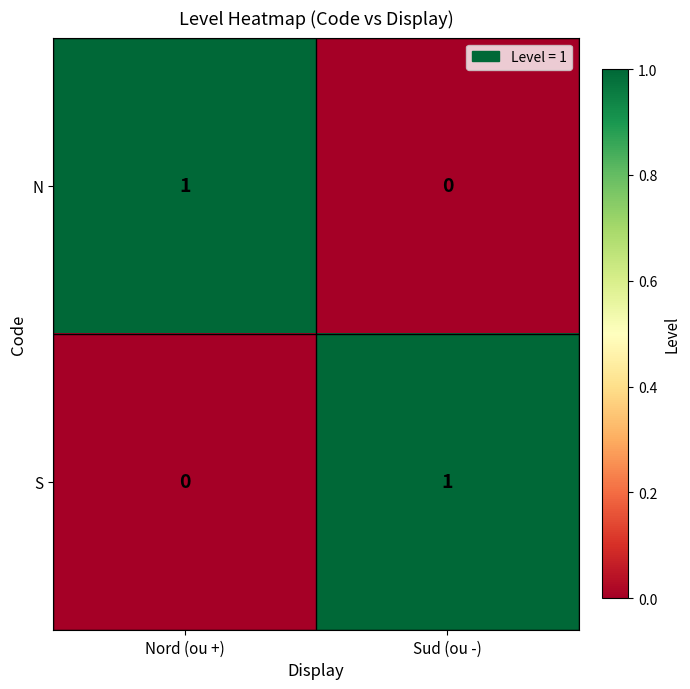

True or false: N has a value of 1 at Nord (ou +).

True